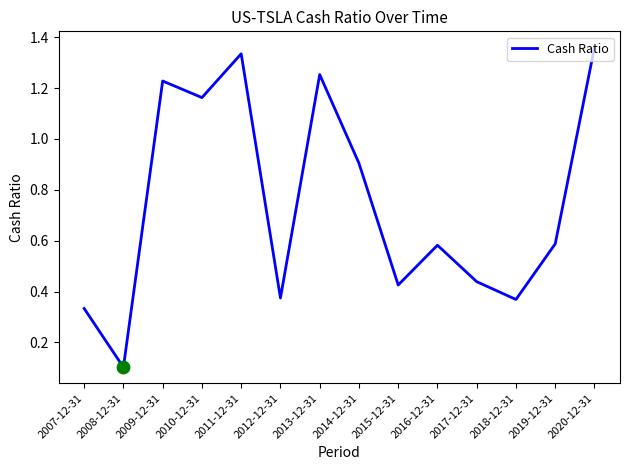

What is the change in value from 2010-12-31 to 2016-12-31?

-0.6